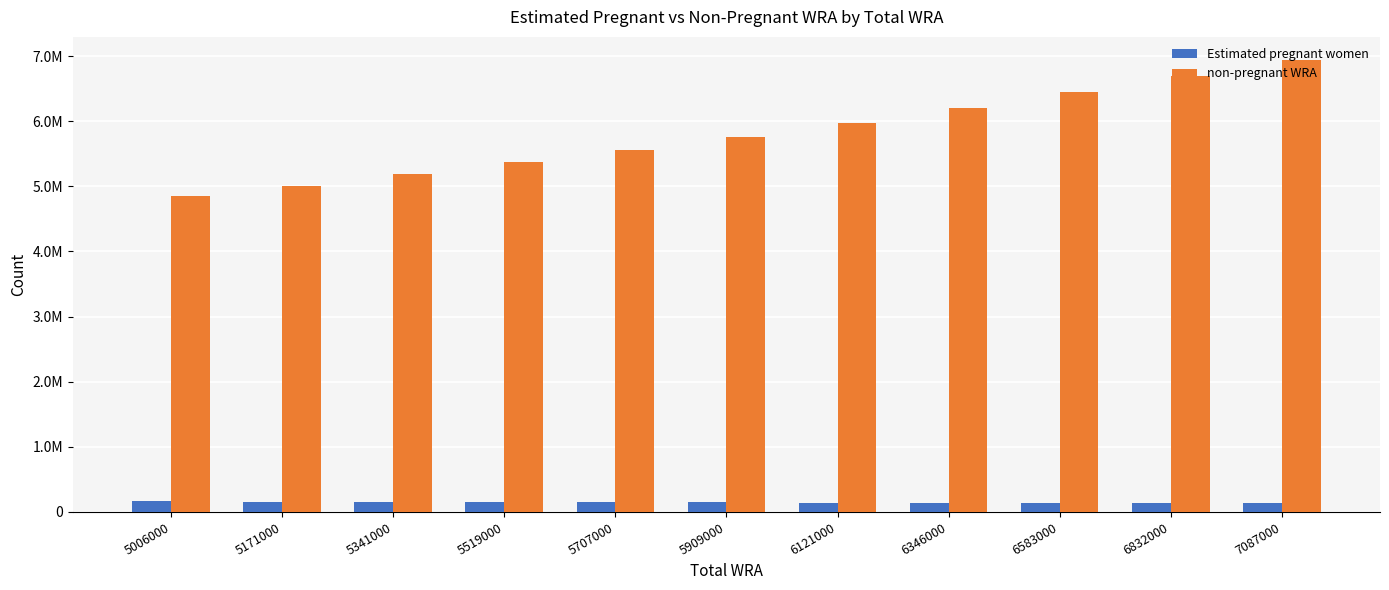

What is the difference between the Estimated pregnant women values at 6832000 and 5519000?

9586.4